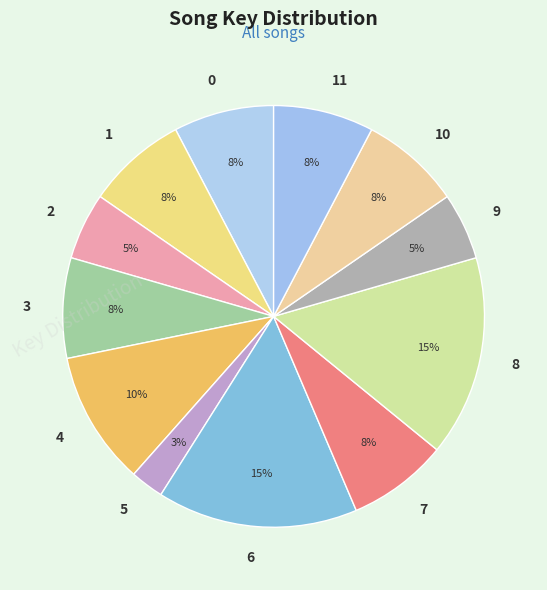

To the nearest percent, what is the combined percentage of 8 and 3?

23%